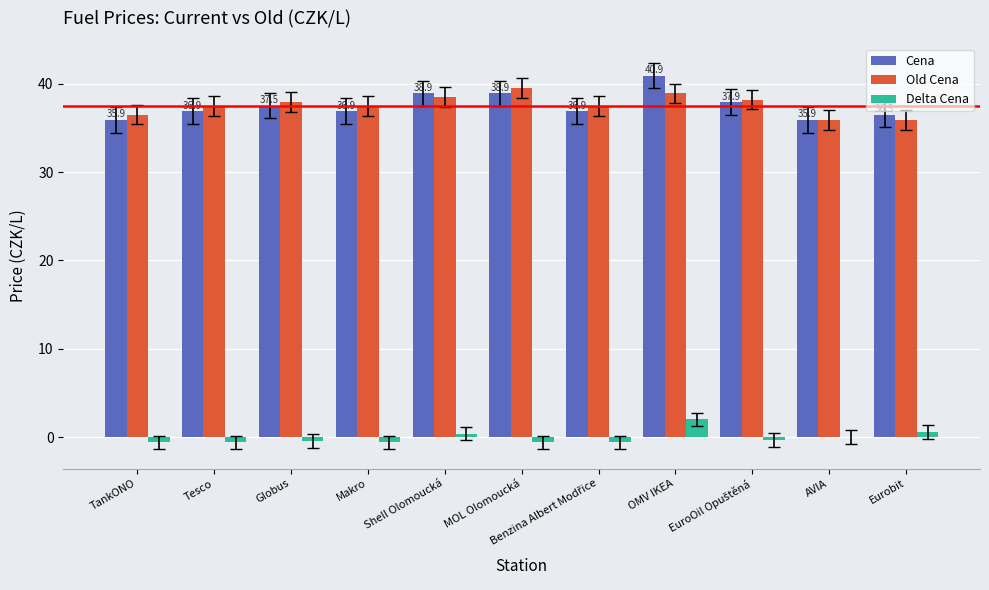

Which series has the widest spread of values?

Cena